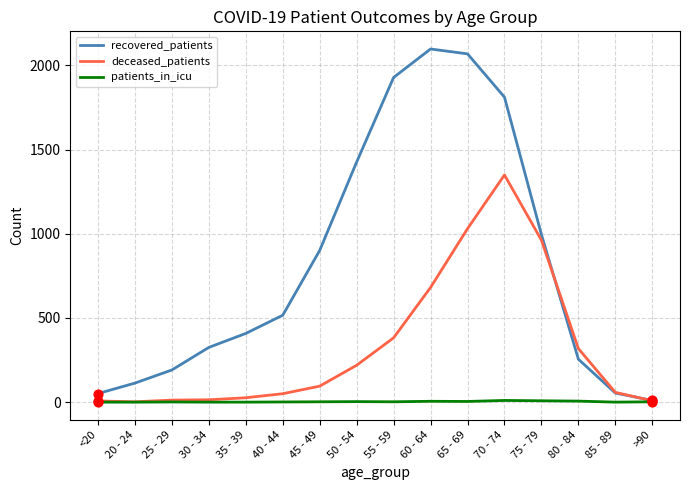

Which series has the largest range (max minus min)?

recovered_patients